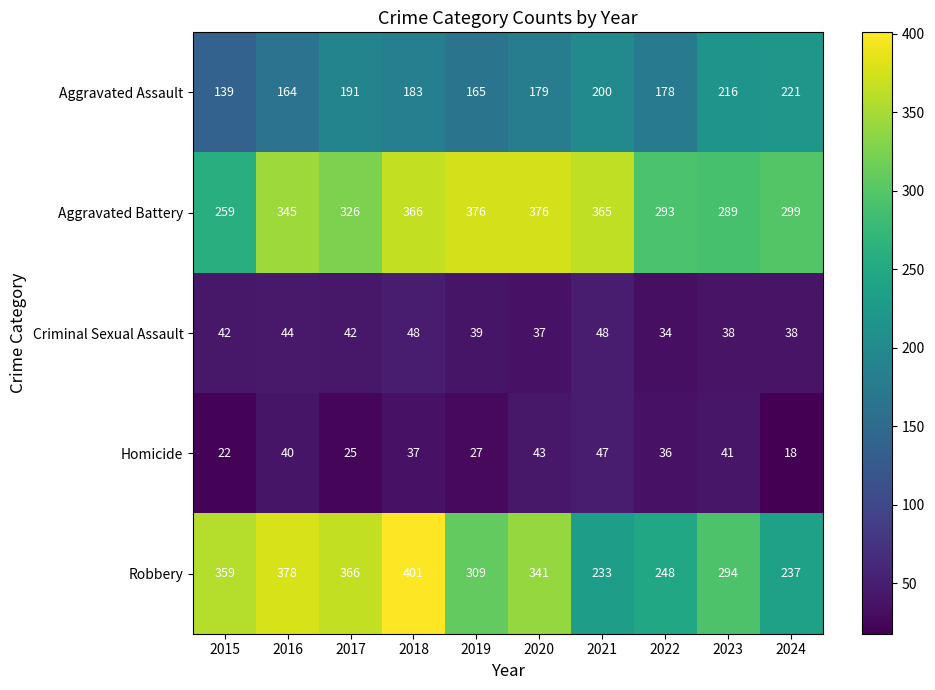

What is the greatest value displayed?

401